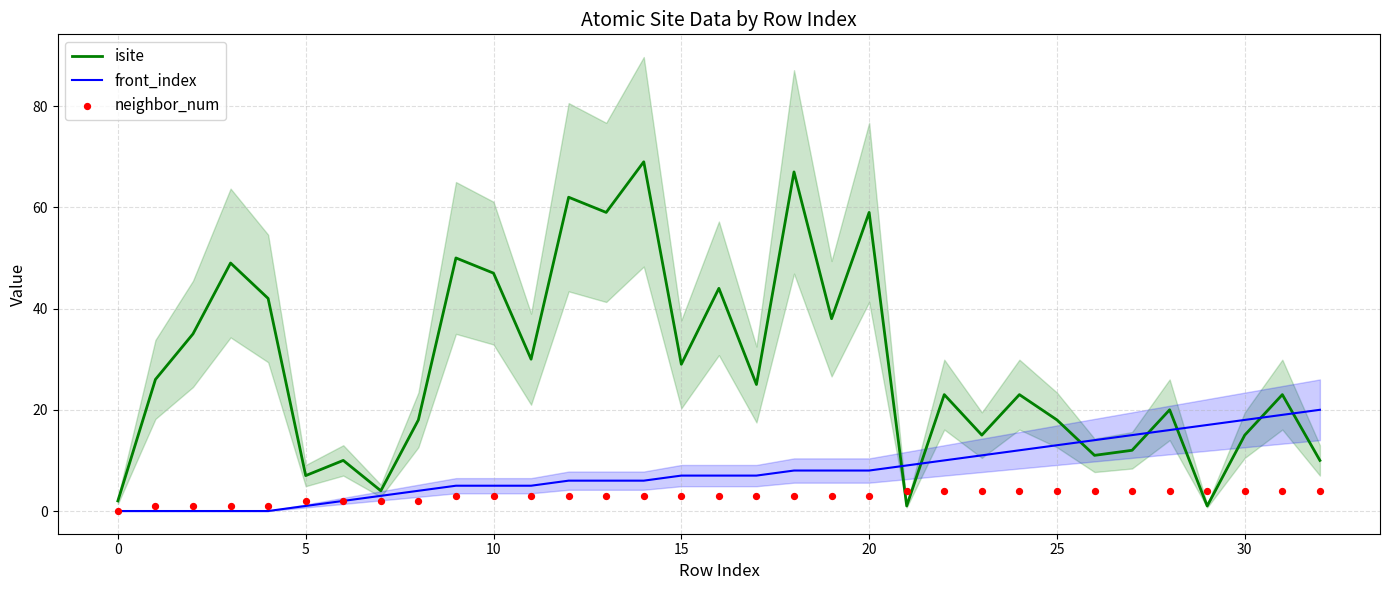

Which series ends up on top after the final intersection of front_index and isite?

front_index